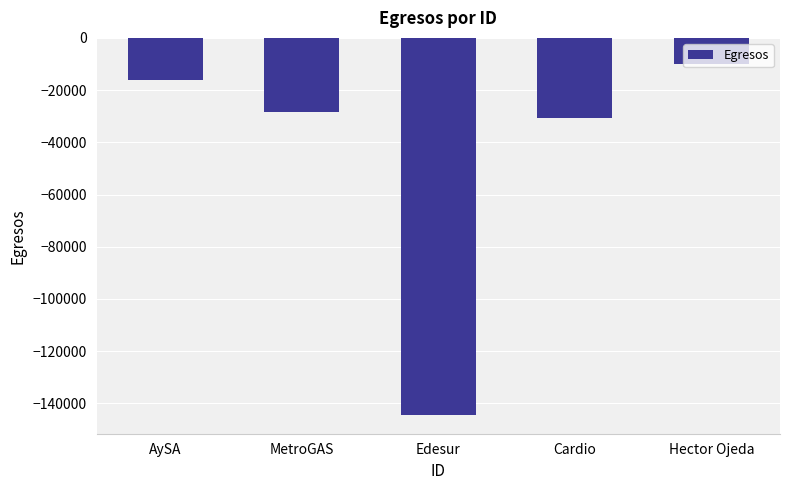

Read the value at MetroGAS.

-28359